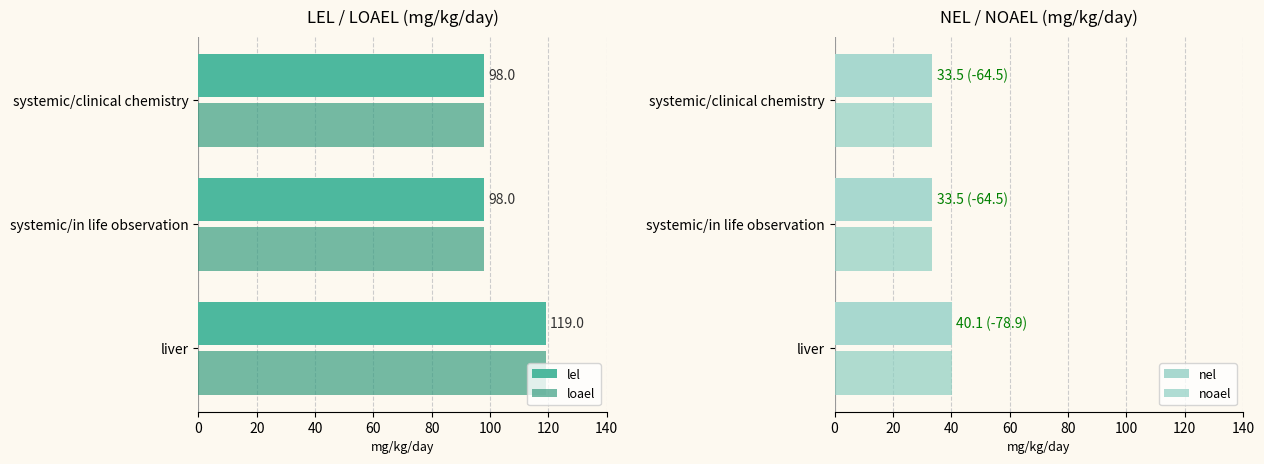

How many groups of bars are there?

3